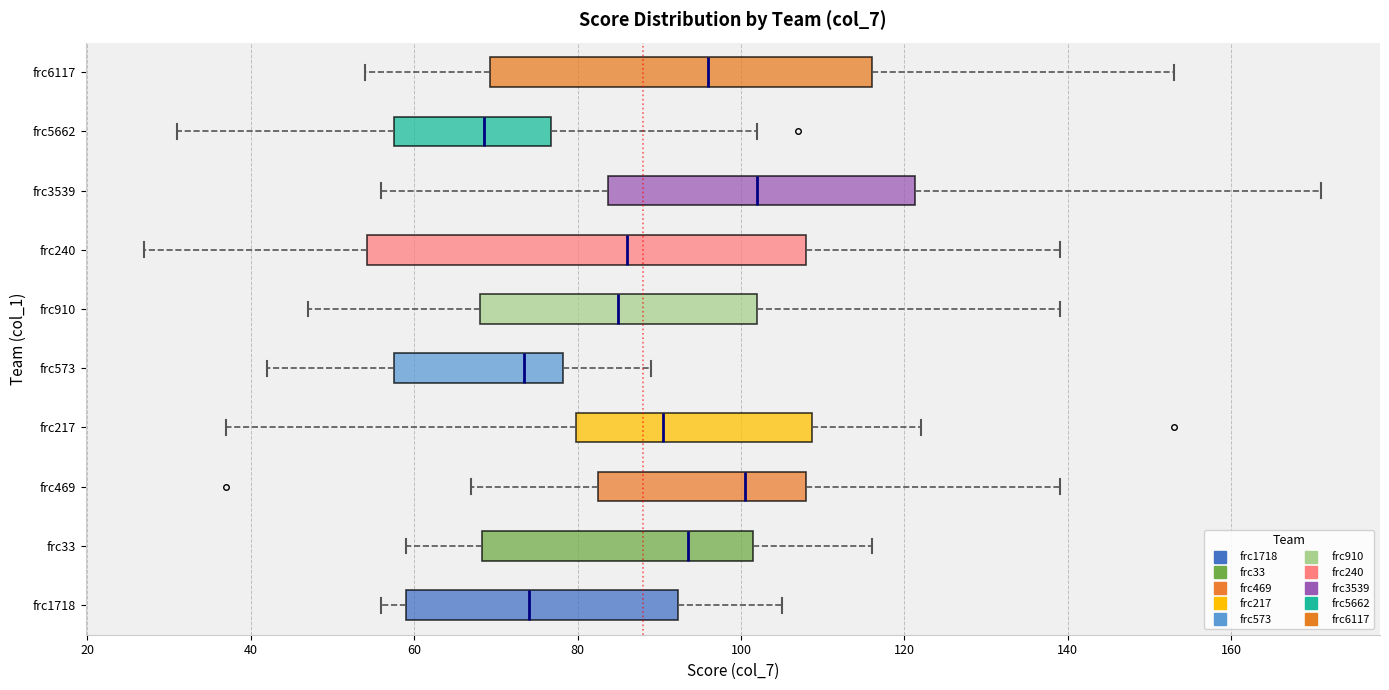

Where does the left whisker of the box for frc6117 end on the x-axis? The values are not printed on the chart, so give them approximately, as read against the axis.

54